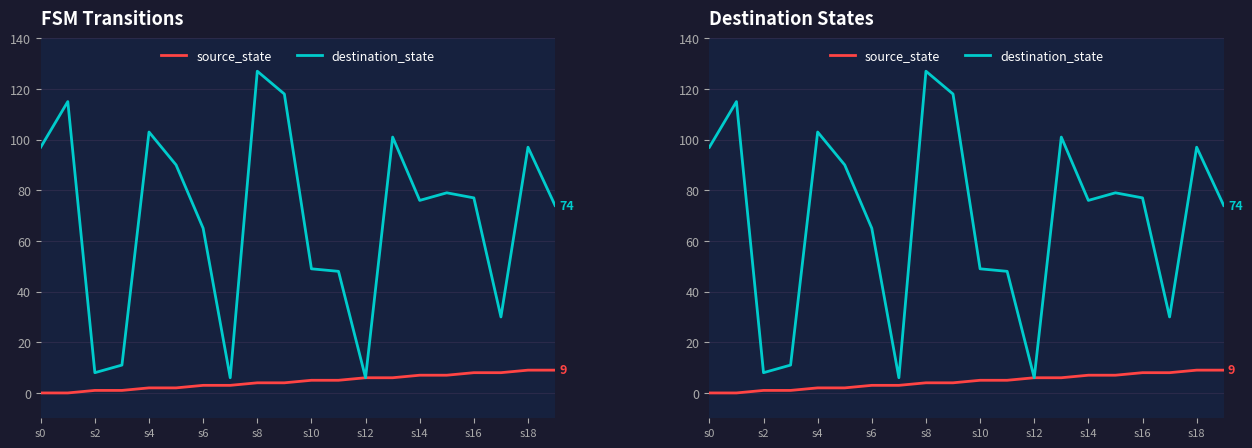

What is the label of the 12th point from the left?

11